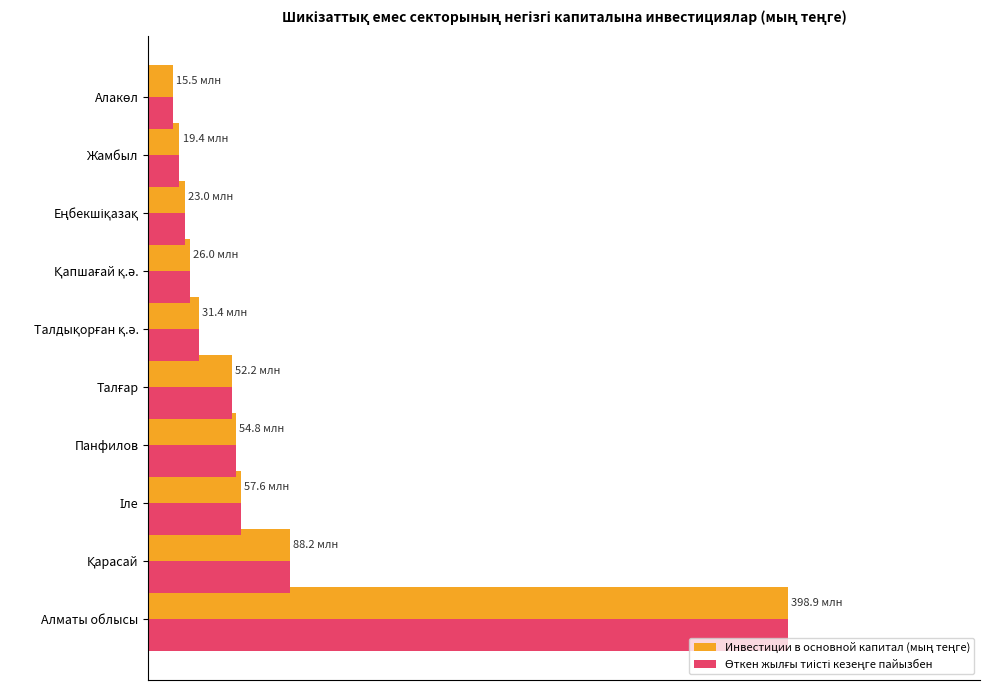

How many series are shown in this chart?

2